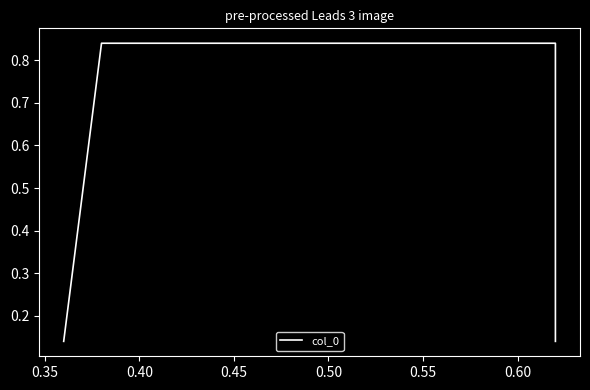

How many lines are shown in the chart?

1